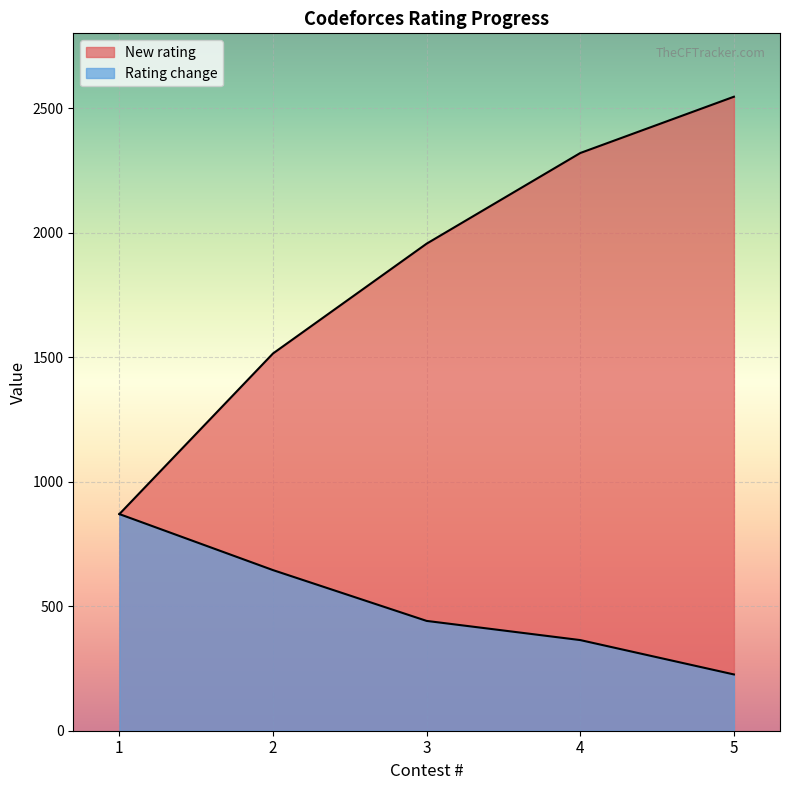

What are all the series names shown in the legend?

New rating, Rating change